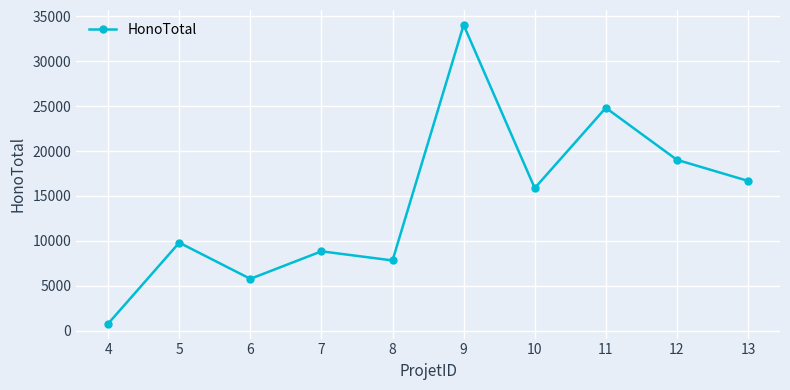

What is the value of the 2nd point from the left?

9800.0